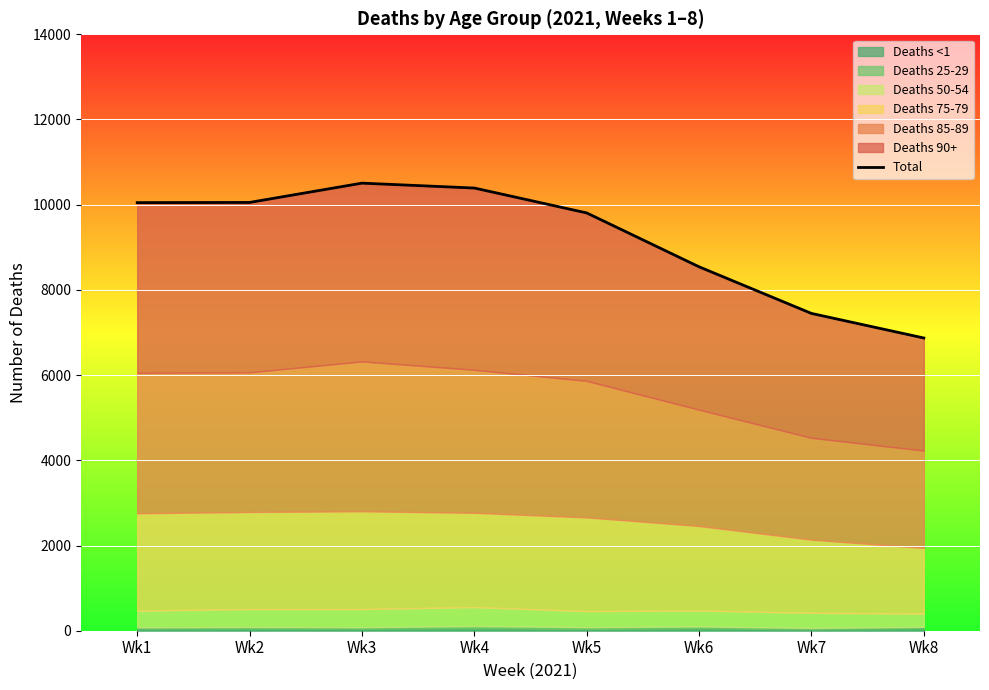

List the labels in order of value, largest first.

Wk3, Wk4, Wk2, Wk1, Wk5, Wk6, Wk7, Wk8